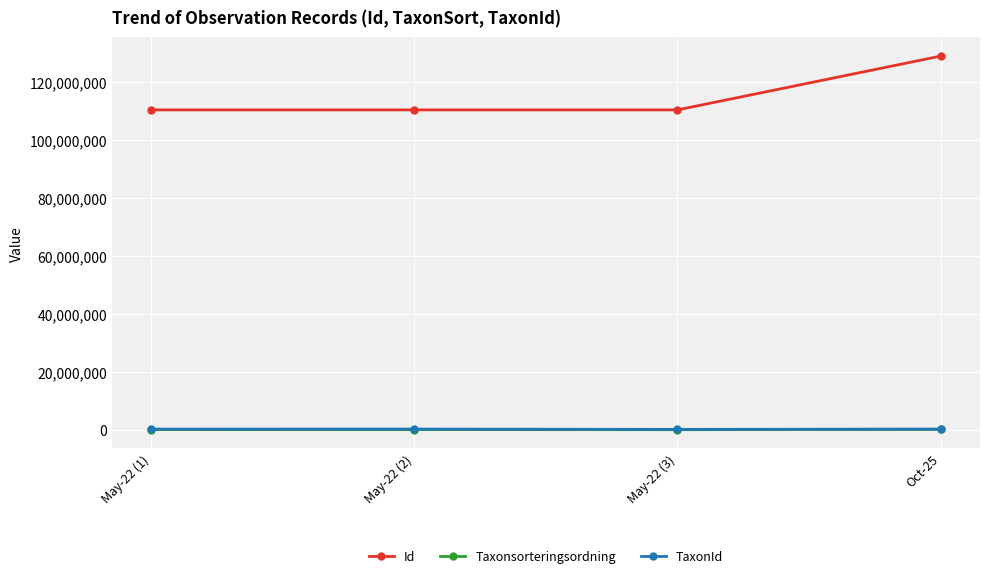

How many lines are shown in the chart?

3